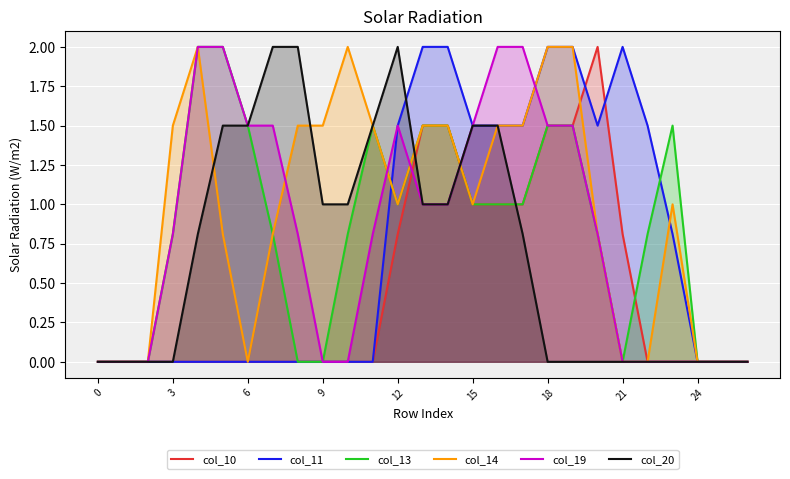

Does the chart display data point markers on the line(s)?

No